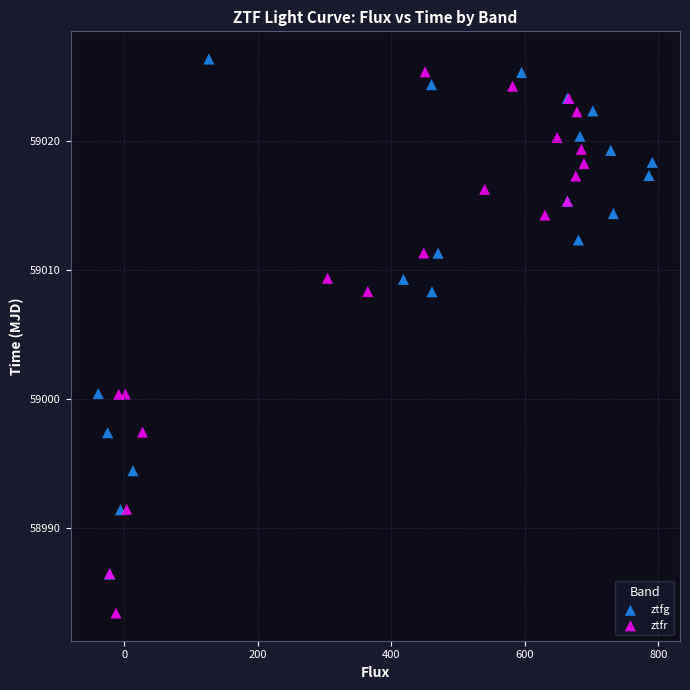

Which series contains the lowest Y value?

ztfr